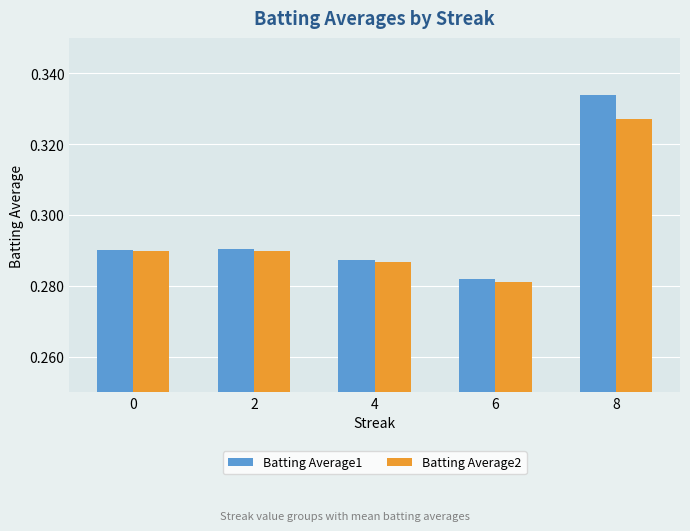

What is the difference between the maximum and minimum values in the Batting Average1 series?

0.1